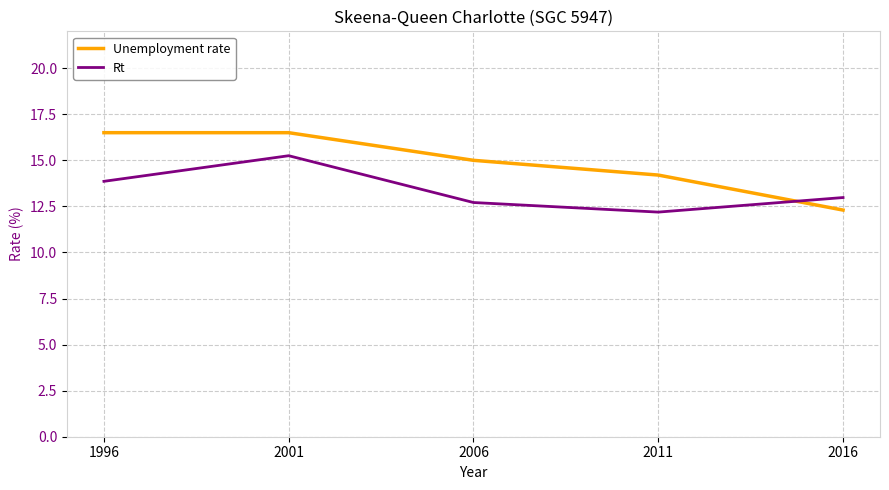

Which series changed the most between 2001 and 2016?

Unemployment rate